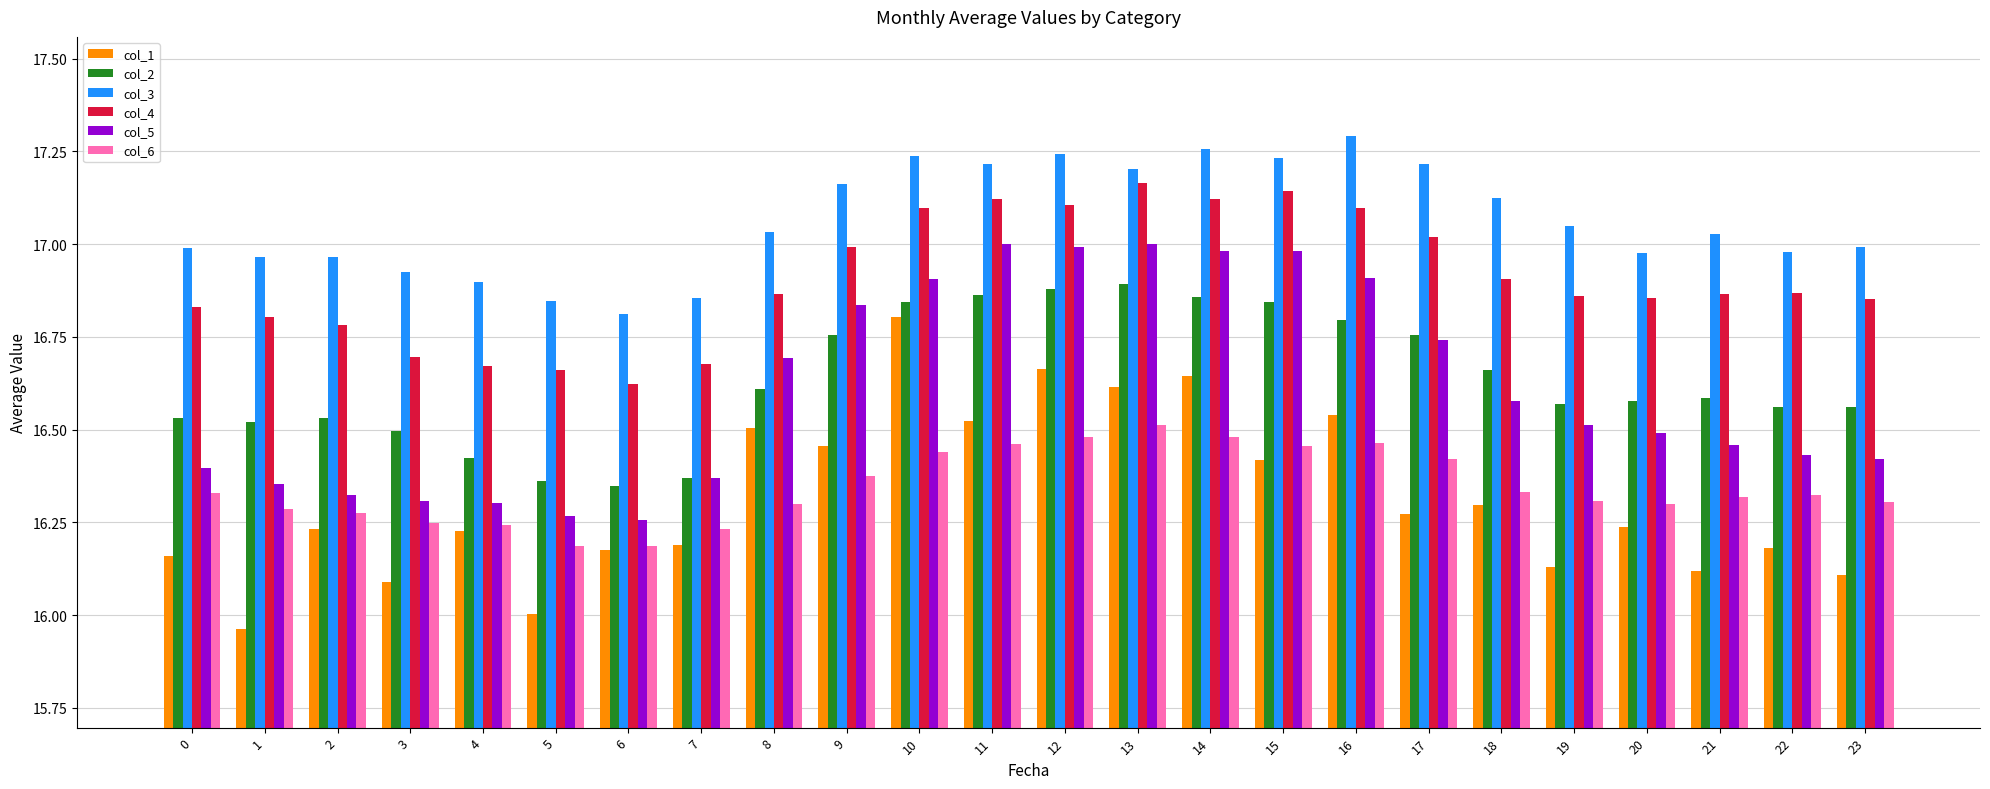

What is the sum of the col_5 values at 4 and 3?

32.6